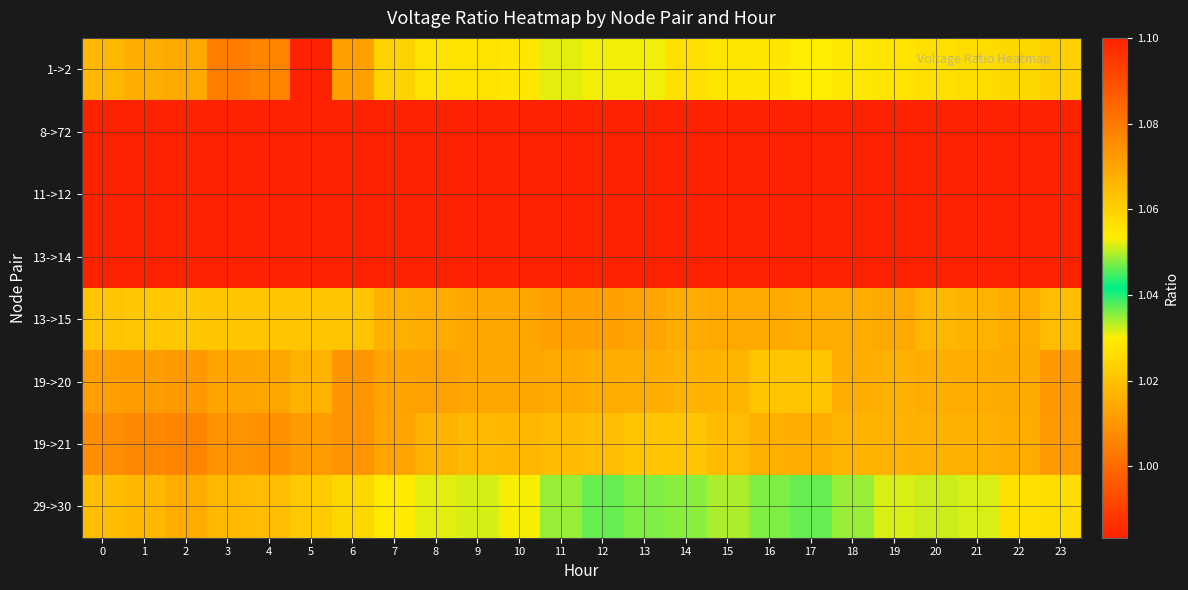

What is the spread (max minus min) of values at 5?

0.1